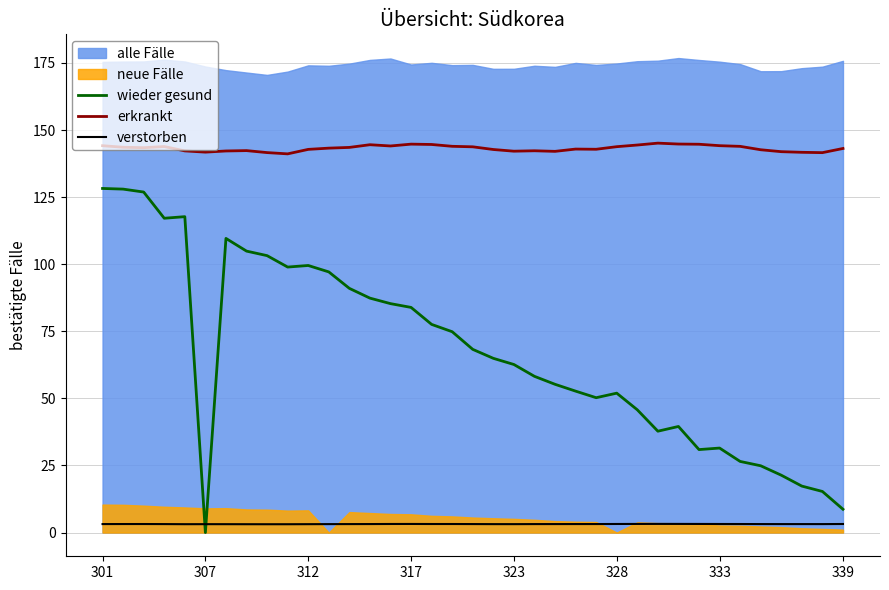

True or false: verstorben and erkrankt cross at least once.

False